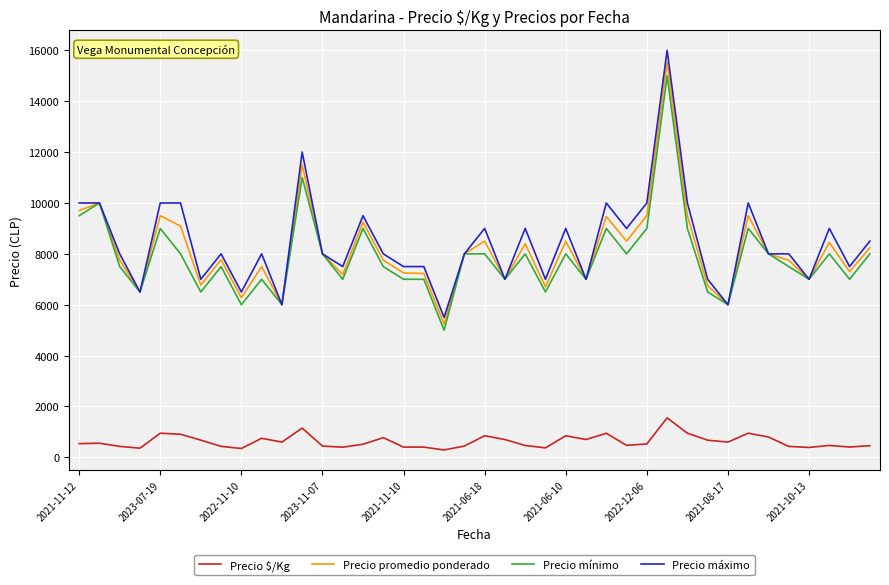

True or false: Precio promedio ponderado and Precio $/Kg intersect in this chart.

False